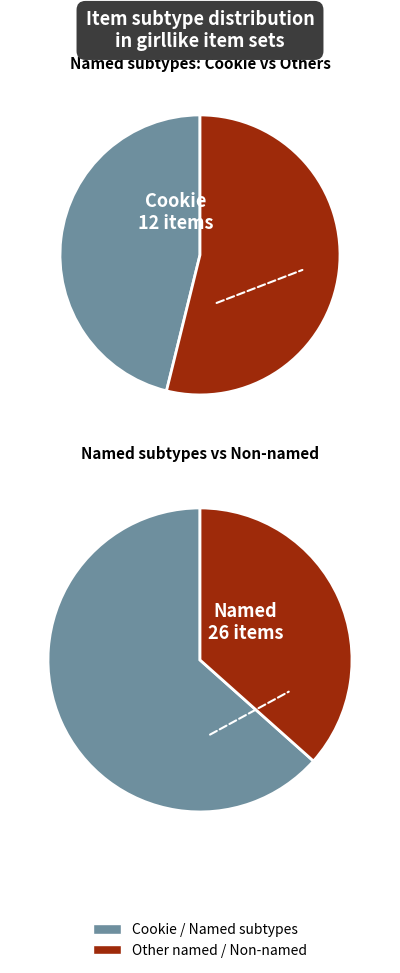

The Crepe slice represents 1% of the pie. True or false?

False